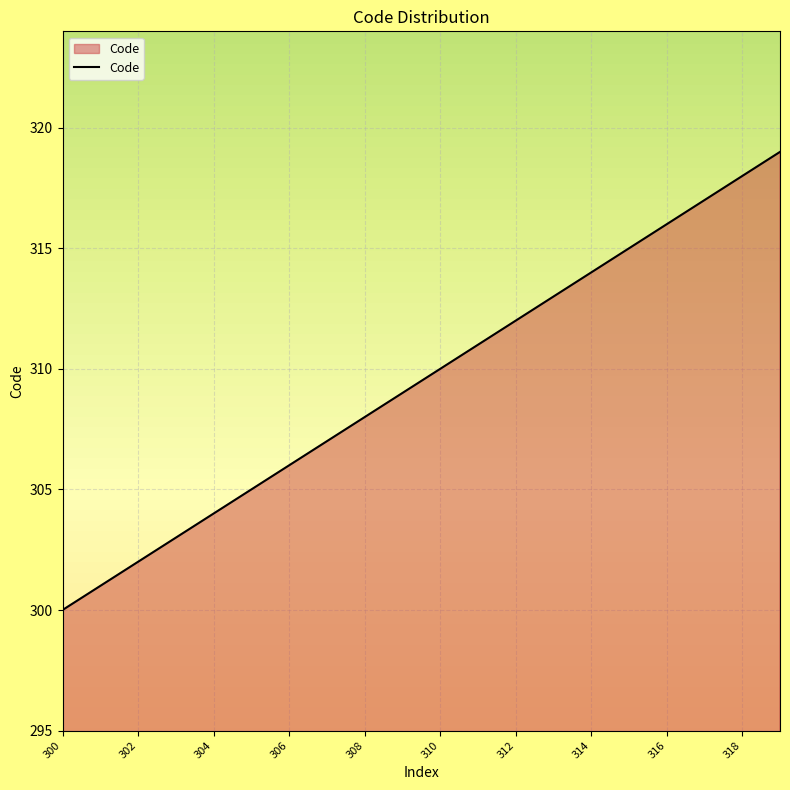

Reading right to left, list all the values displayed in this chart.

319	318	317	316	315	314	313	312	311	310	309	308	307	306	305	304	303	302	301	300